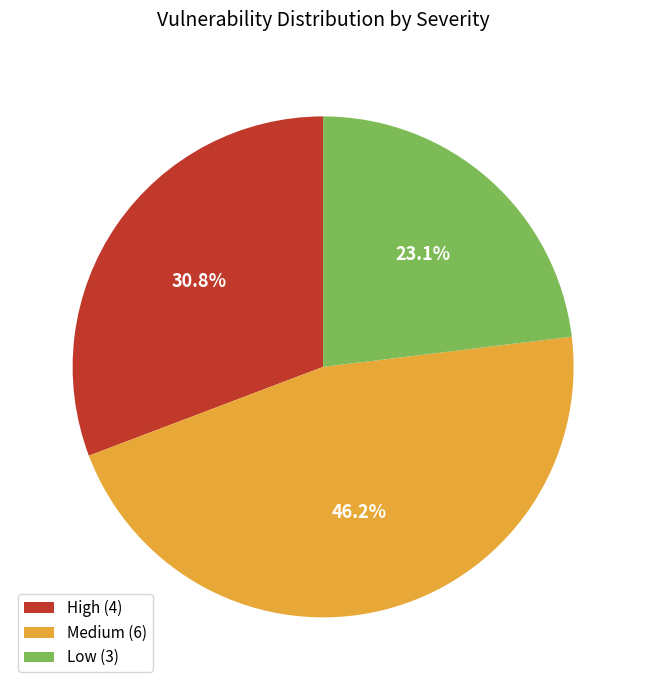

Approximately how many times larger is the value at Medium compared to Low?

2.0